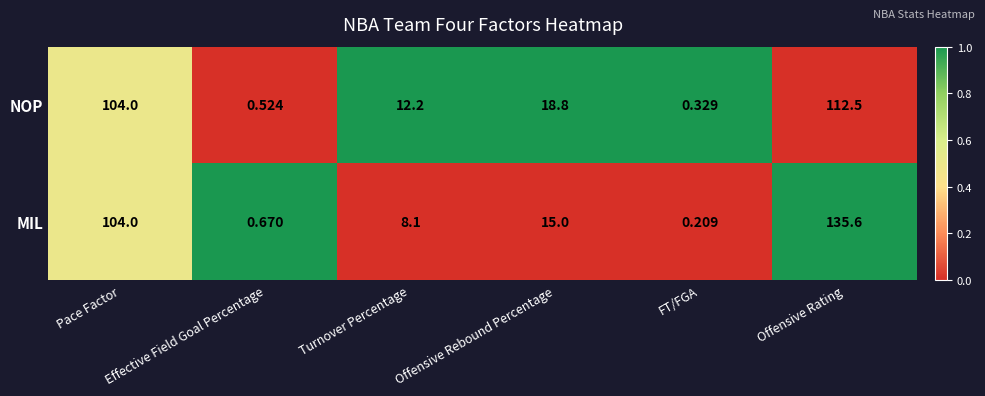

Which category has the highest value in the NOP series?

Offensive Rating